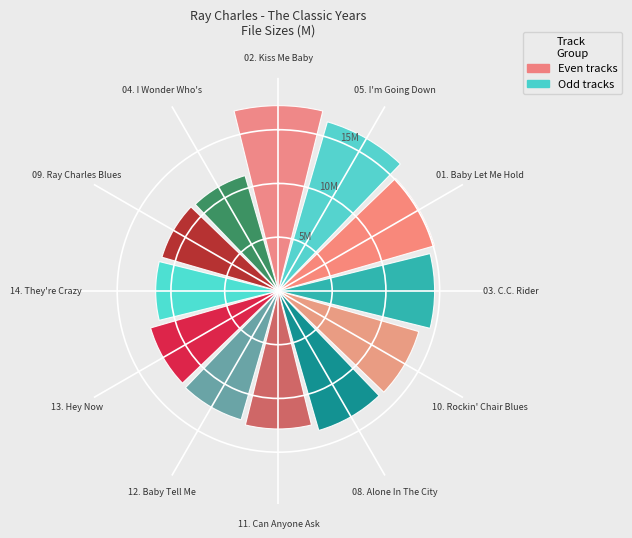

To the nearest percent, what is the difference between the largest and smallest slice percentages?

4%